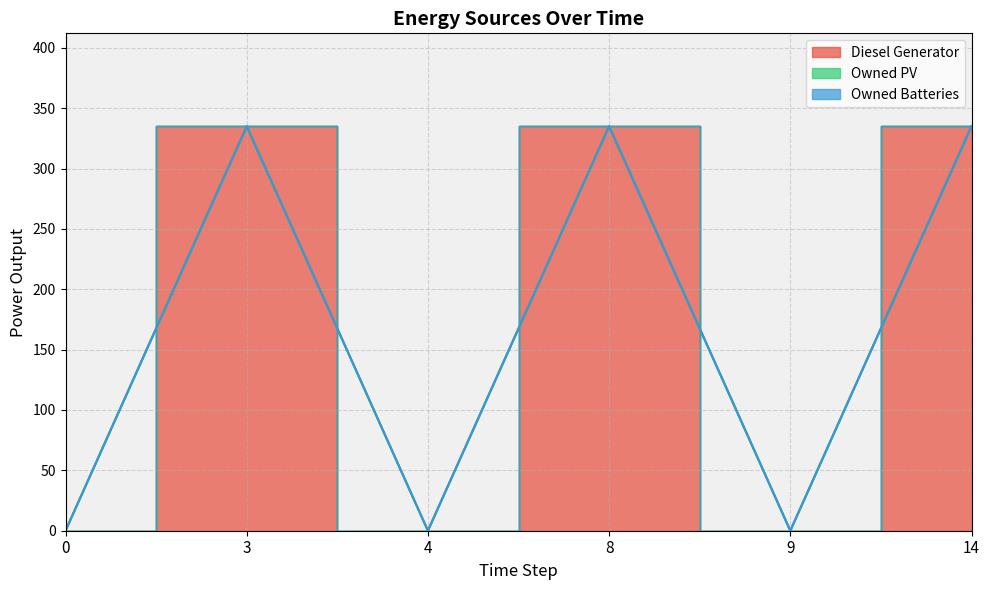

True or false: Owned Batteries and Owned PV cross at least once.

False